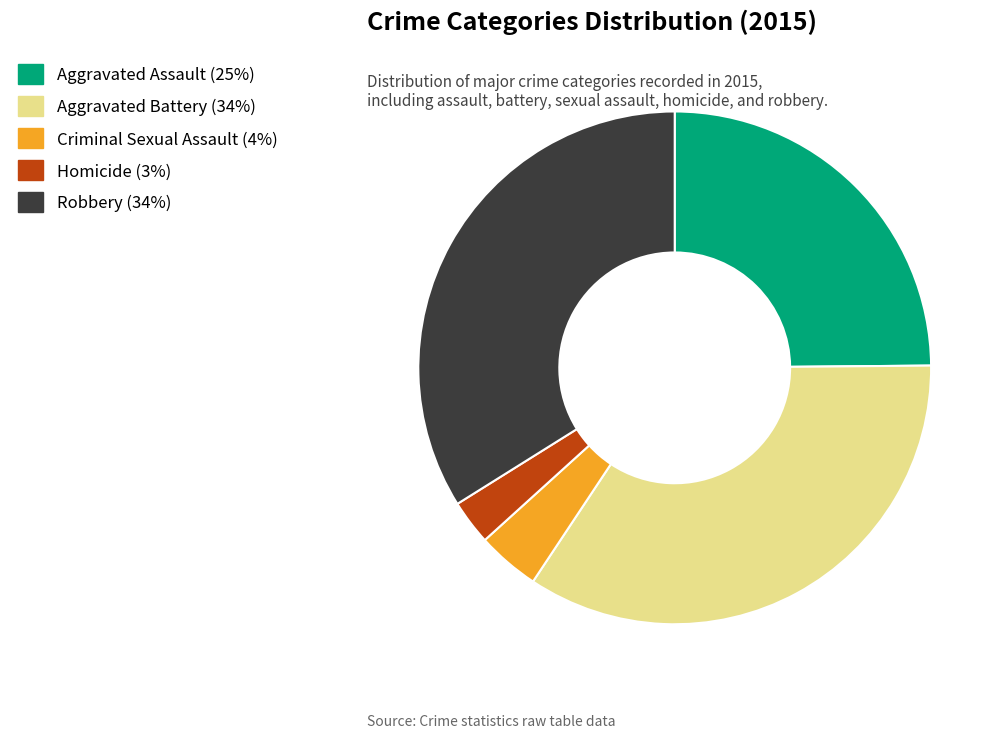

Is it true that Robbery is 34% of the pie?

True